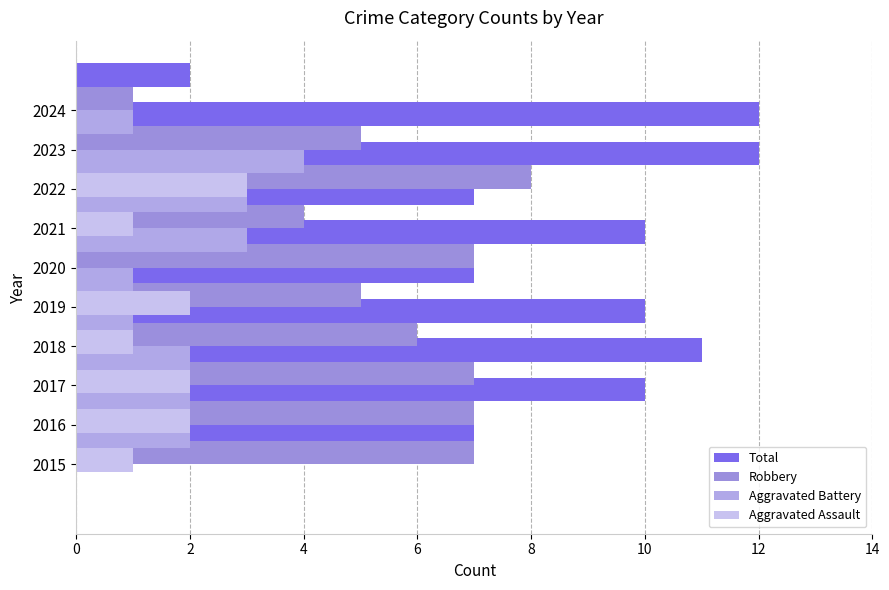

At 2, list the series in order from smallest to largest.

Aggravated Assault, Aggravated Battery, Robbery, Total